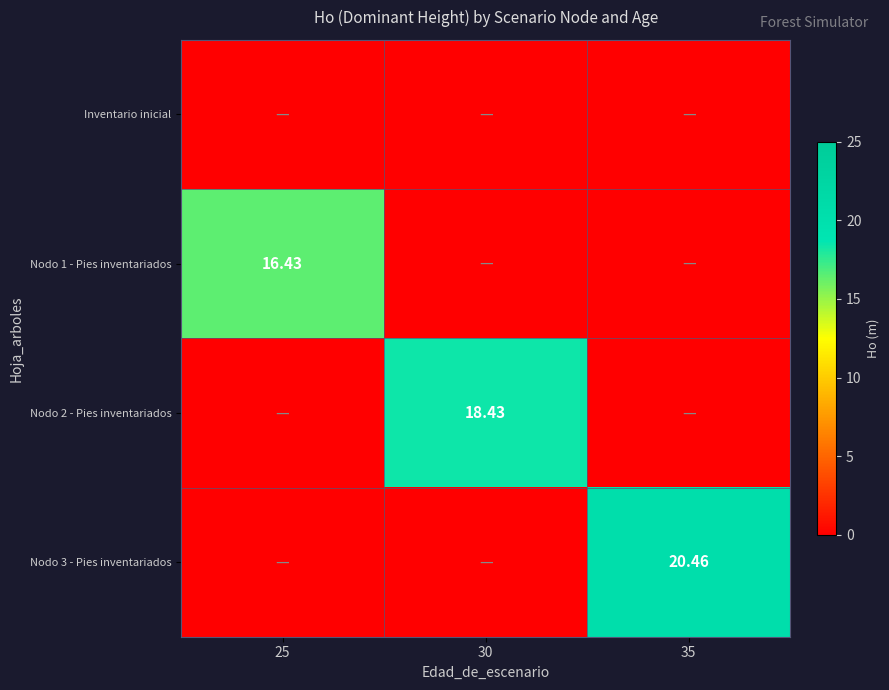

What is the highest value of the Nodo 1 - Pies inventariados series?

16.4